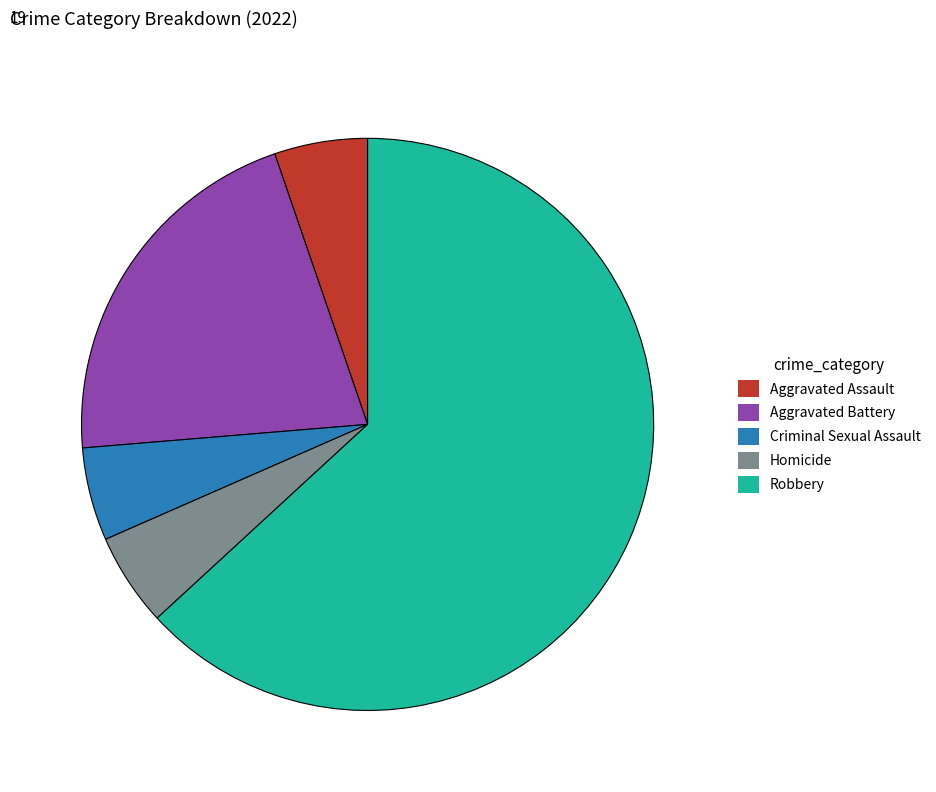

Do Robbery and Criminal Sexual Assault together represent more than half of the pie?

Yes